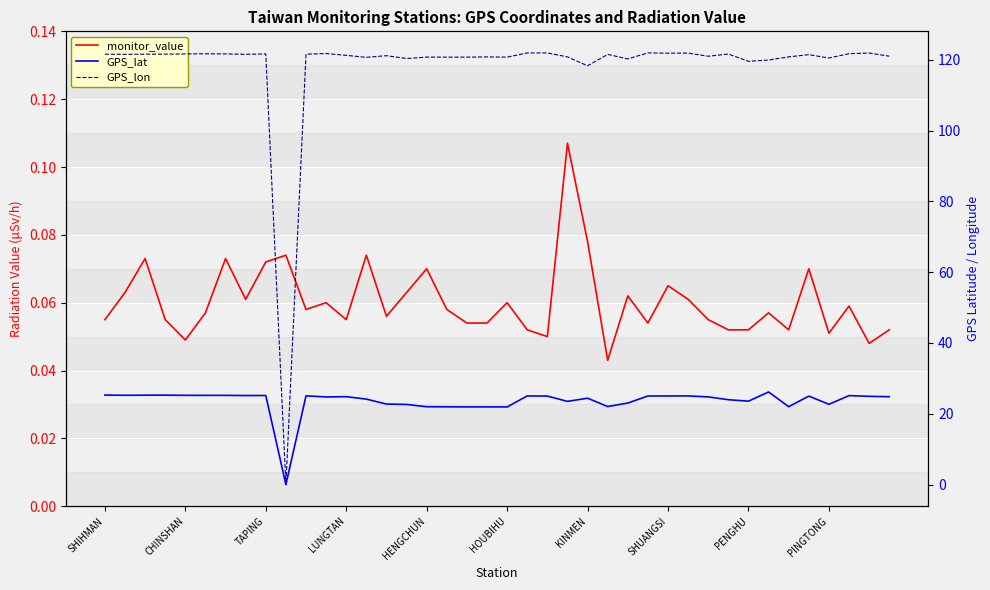

True or false: monitor_value has more than 1 points higher than both neighbors.

True